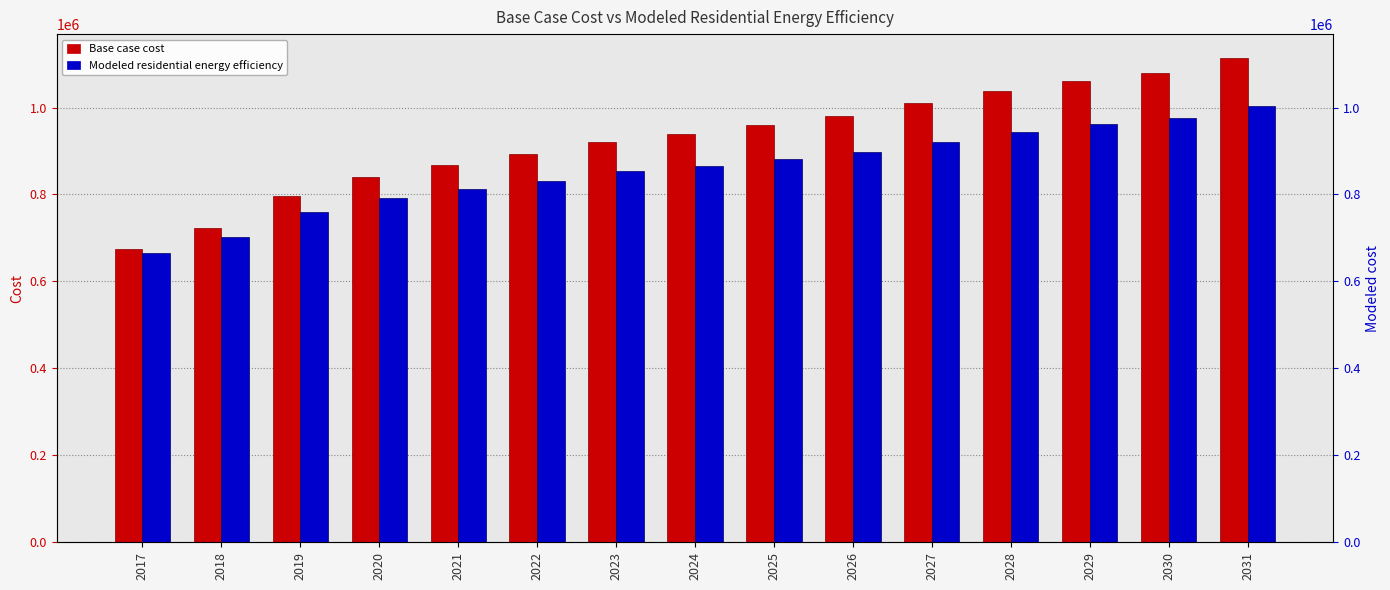

What is the lowest value of the Base case cost series?

673421.3